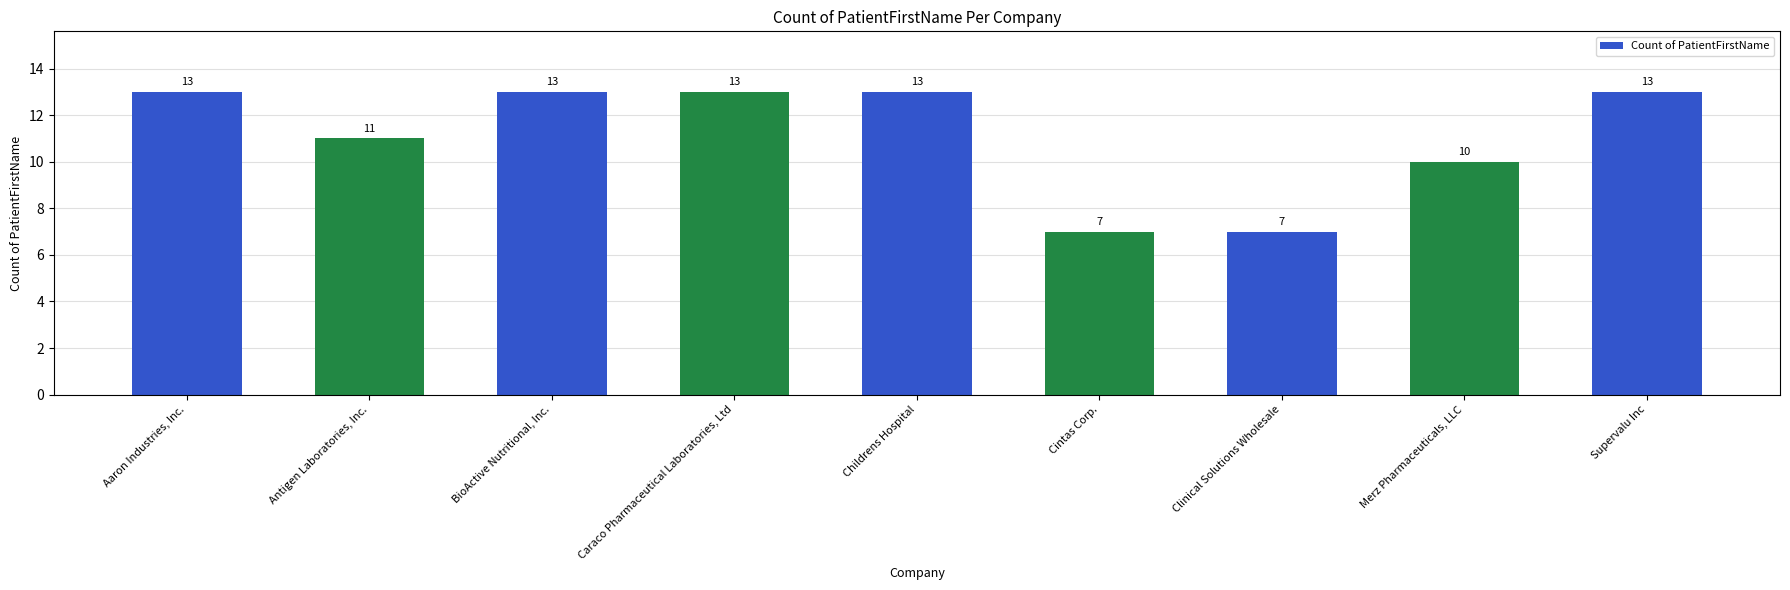

What is the difference between the second highest and second lowest values?

6